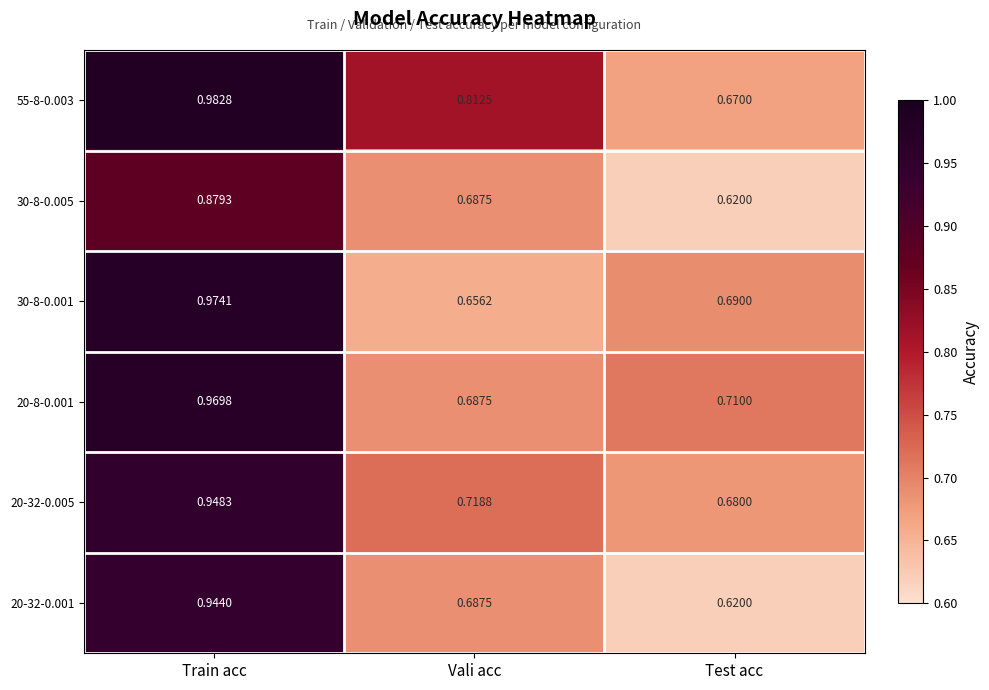

Rank the series by their maximum value, from lowest to highest.

30-8-0.005, 20-32-0.001, 20-32-0.005, 20-8-0.001, 30-8-0.001, 55-8-0.003